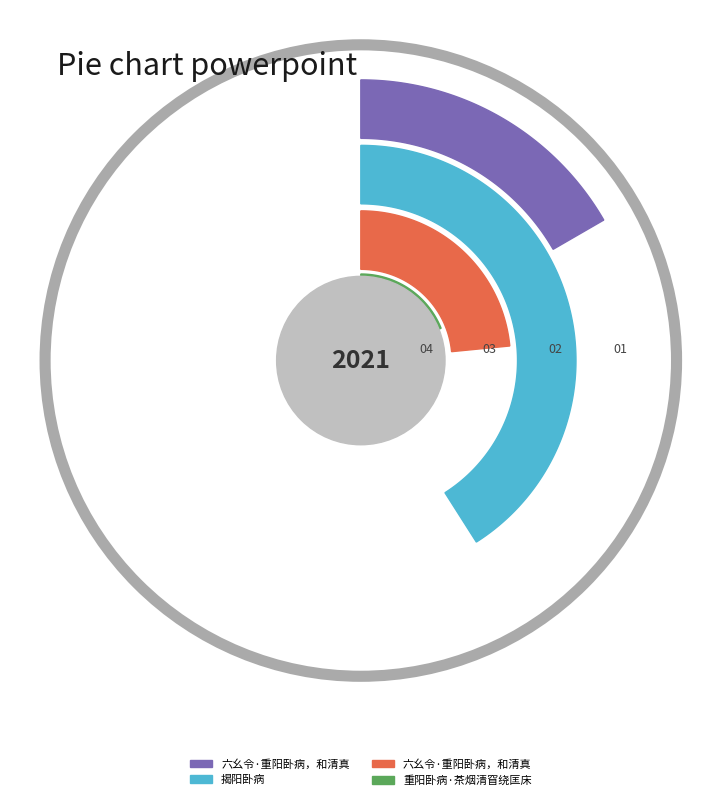

Does 重阳卧病·茶烟清窅绕匡床 account for over 50% of the chart?

No